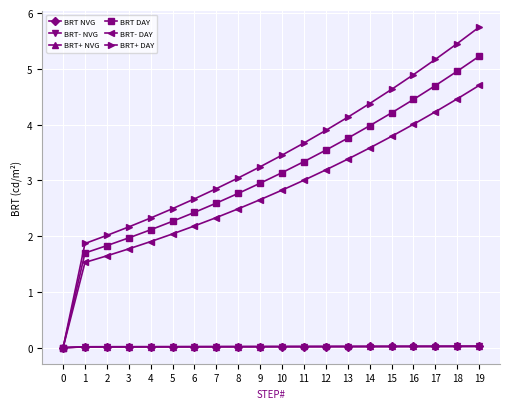

Which series has the largest range (max minus min)?

BRT+ DAY